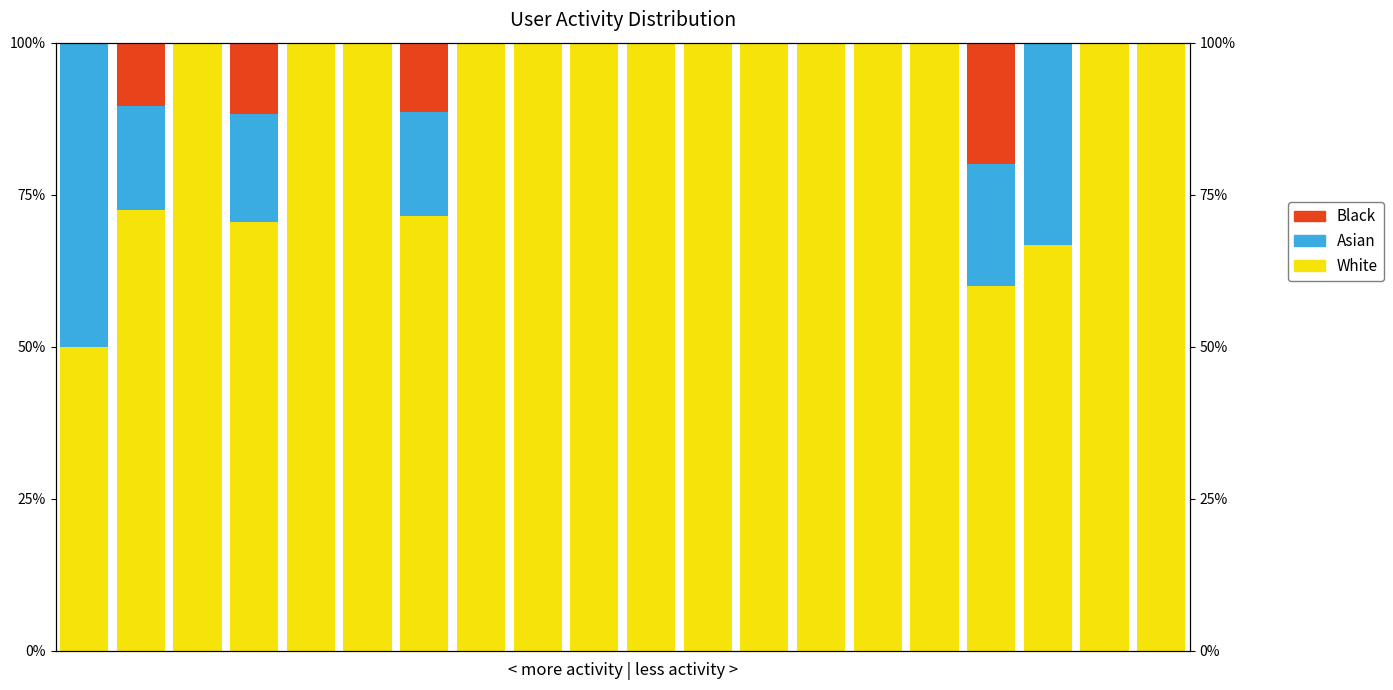

List the labels in order of Black value, largest first.

16, 3, 6, 1, 0, 2, 4, 5, 7, 8, 9, 10, 11, 12, 13, 14, 15, 17, 18, 19